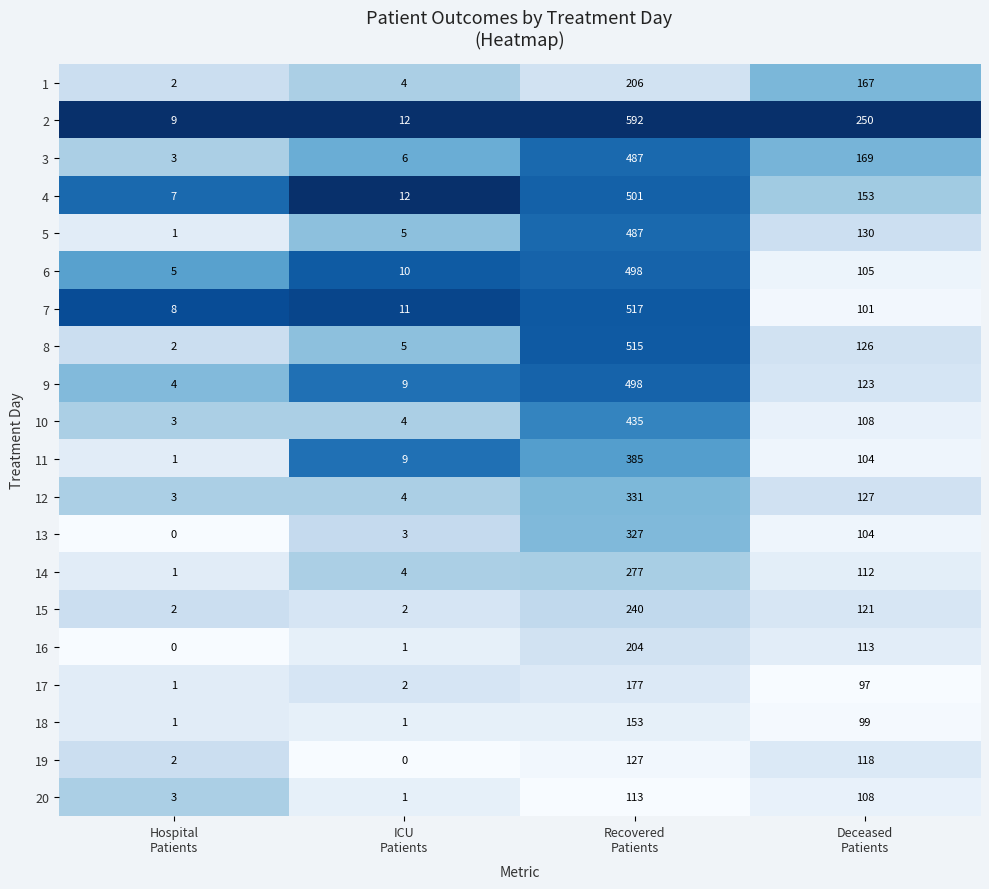

What is the lowest value of the 7 series?

8